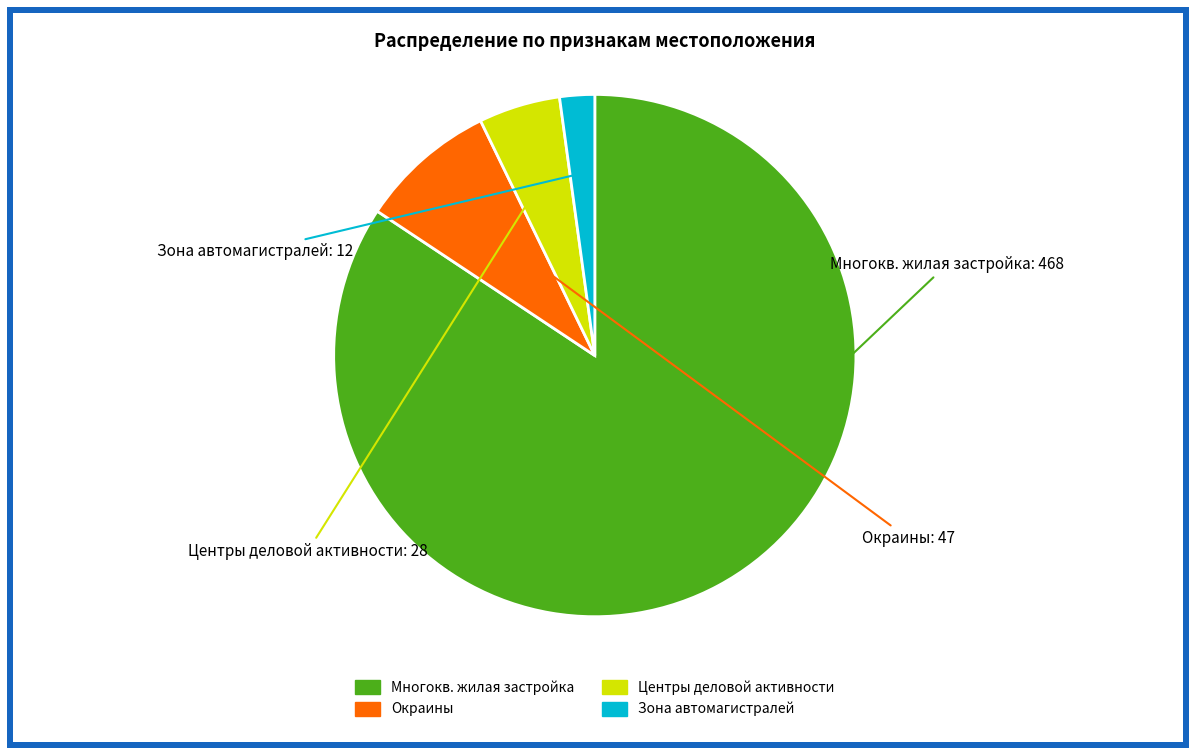

Does any single category account for the majority?

Yes